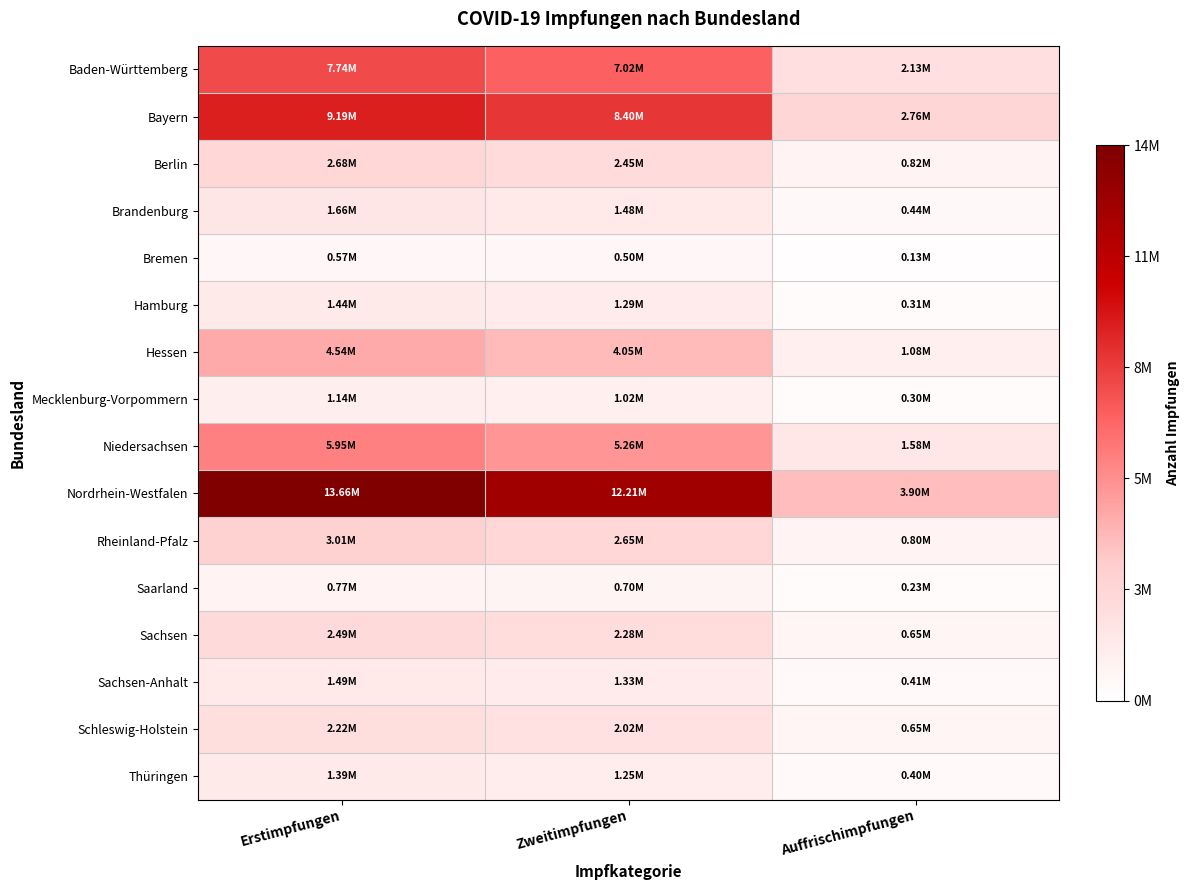

Rank the series at Auffrischimpfungen from highest to lowest value.

Nordrhein-Westfalen, Bayern, Baden-Württemberg, Niedersachsen, Hessen, Berlin, Rheinland-Pfalz, Schleswig-Holstein, Sachsen, Brandenburg, Sachsen-Anhalt, Thüringen, Hamburg, Mecklenburg-Vorpommern, Saarland, Bremen